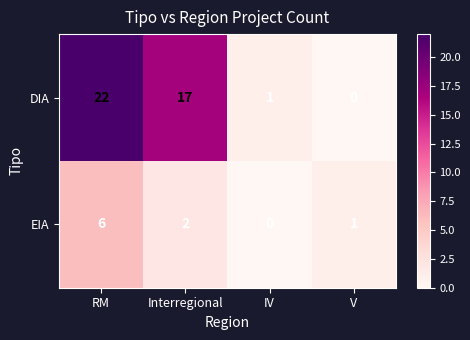

At how many categories does at least one series exceed 12?

2